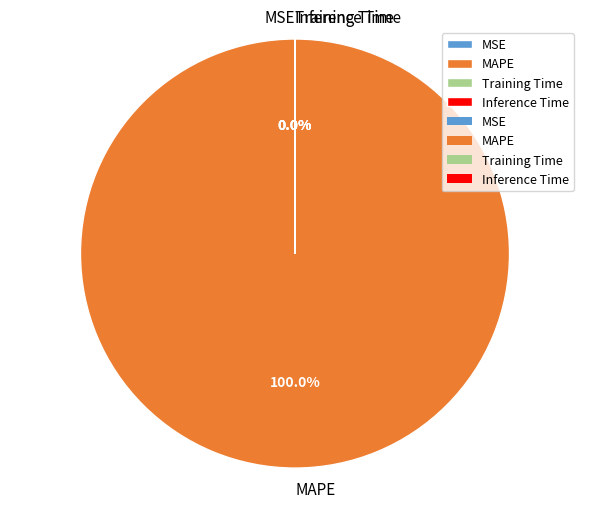

Which slice is the largest?

MAPE